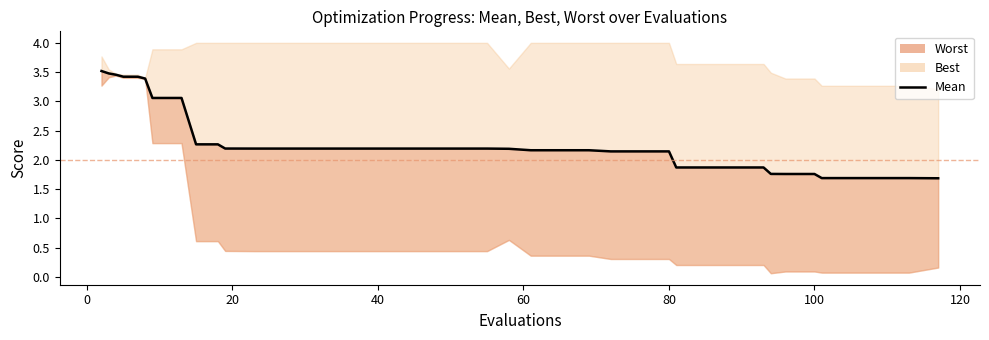

Does the chart display data point markers on the line(s)?

No